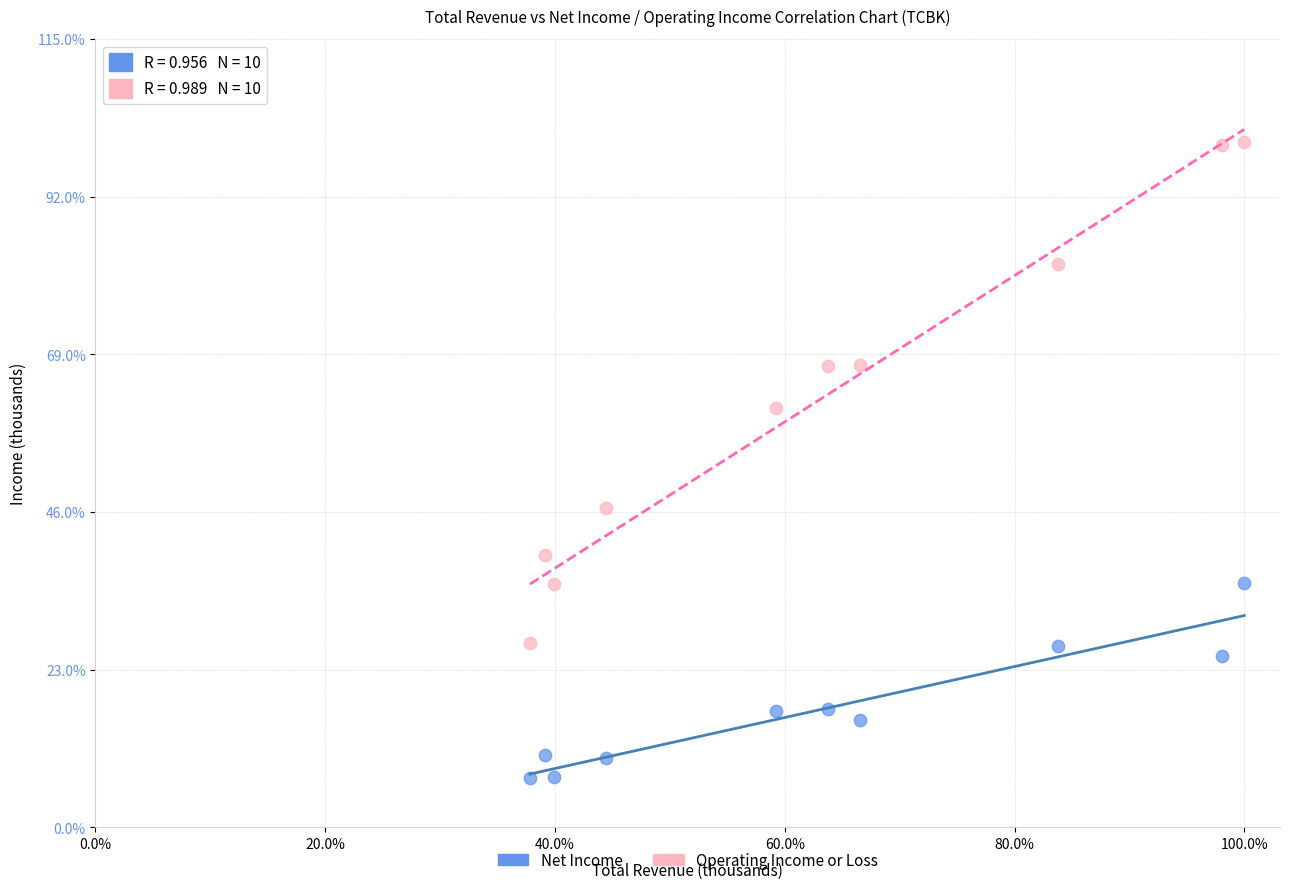

What are all the series names shown in the legend?

Net Income, Operating Income or Loss